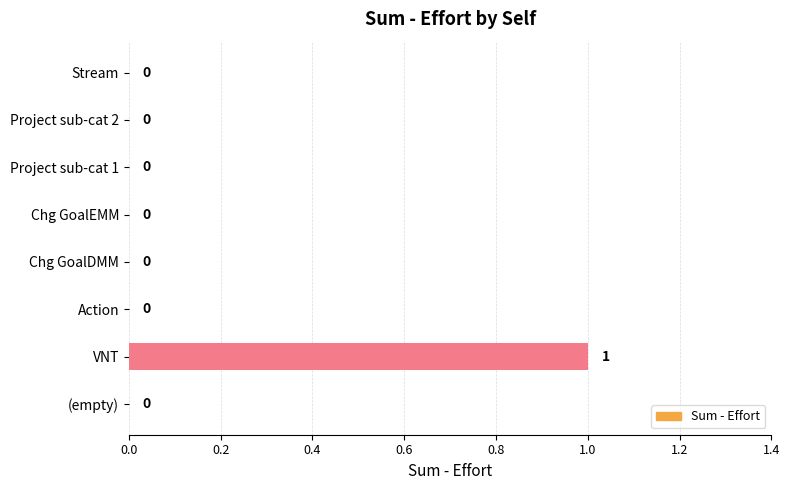

At which category does the chart reach its peak across all series?

VNT